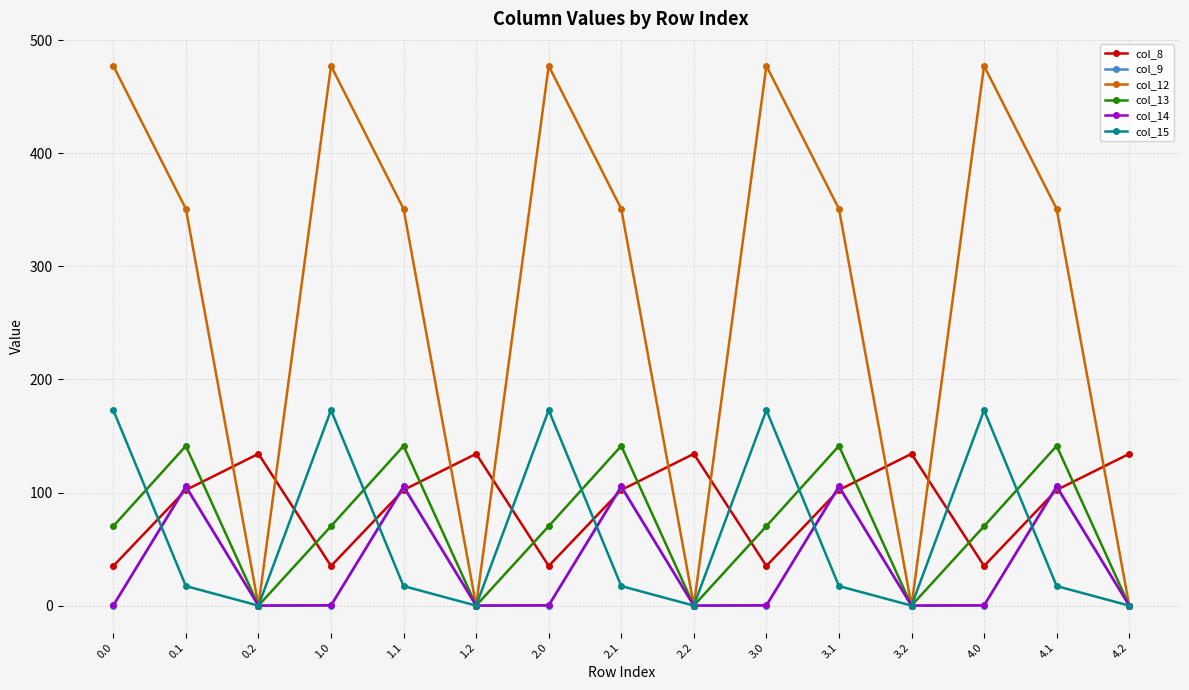

Which series has the largest total across all categories?

col_12